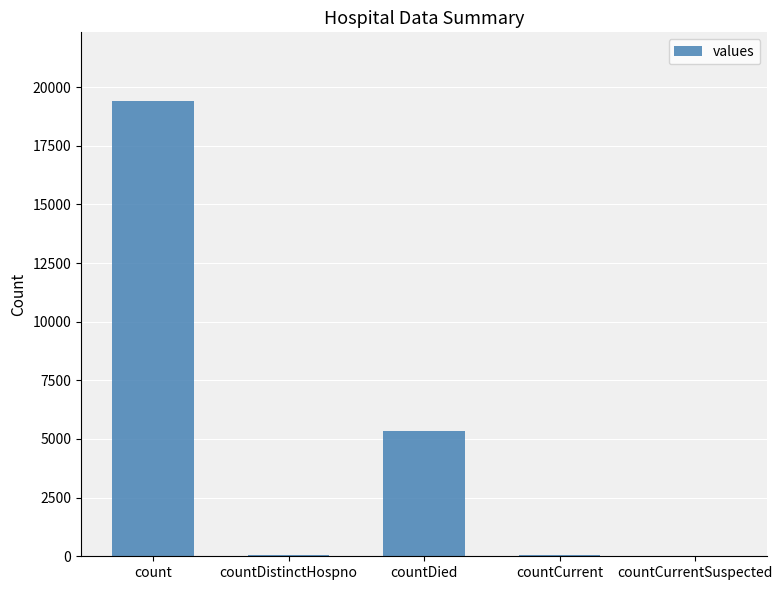

Count the number of data series in this chart.

1